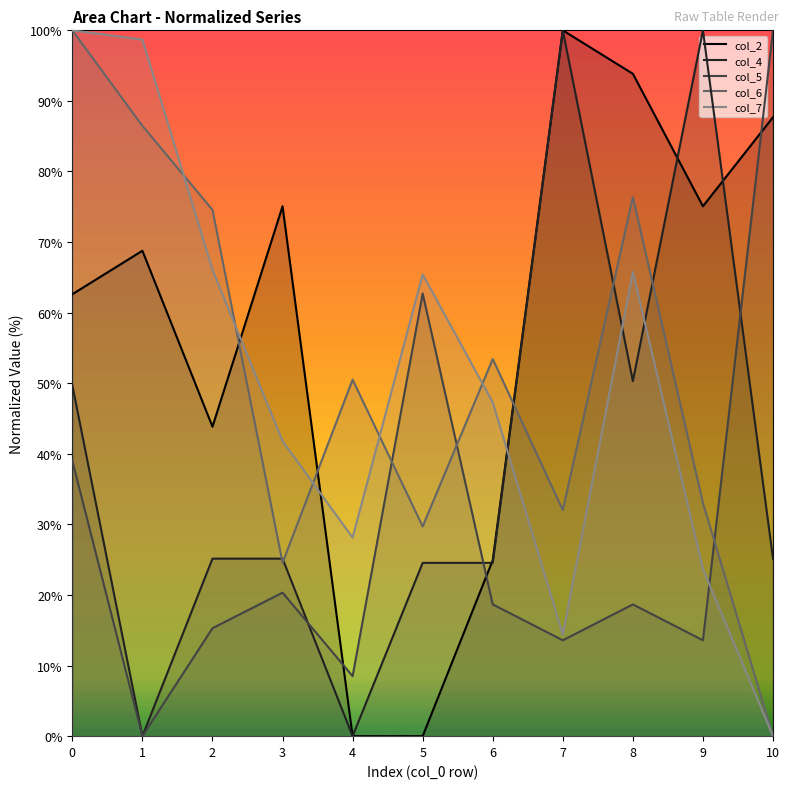

Reading left to right, what are all the values shown in this chart?

col_2 line: 62.6	68.8	43.8	75.1	0.0	0.0	24.9	100.0	93.8	75.1	87.7
col_4 line: 49.7	0.0	25.1	25.1	0.0	24.6	24.6	100.0	50.3	100.0	25.1
col_5 line: 39.0	0.0	15.3	20.3	8.5	62.7	18.7	13.6	18.7	13.6	100.0
col_6 line: 100.0	86.5	74.6	24.6	50.5	29.7	53.4	32.0	76.4	33.0	0.0
col_7 line: 100.0	98.7	66.1	41.8	28.1	65.4	47.3	14.4	65.8	23.7	0.0